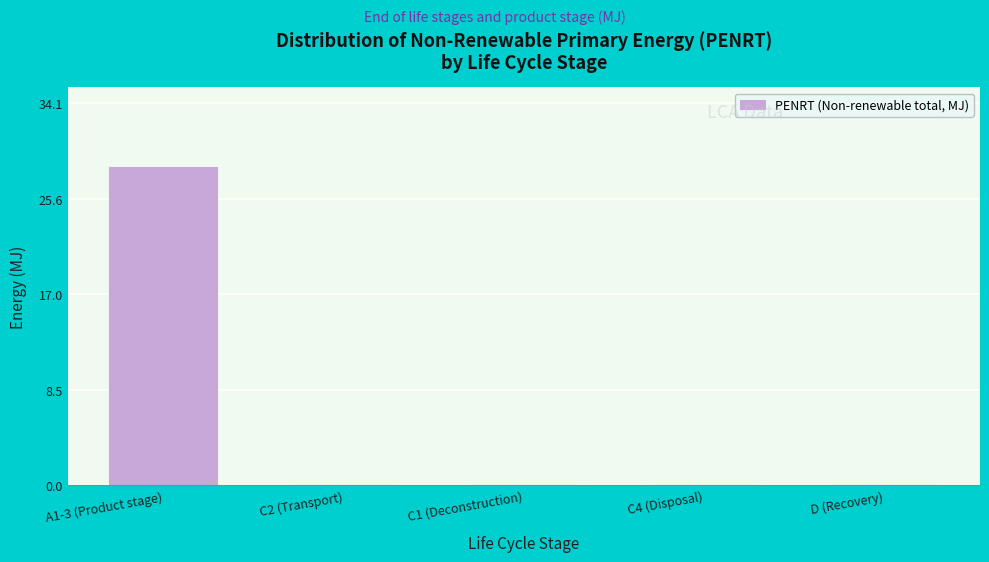

True or false: the data shows 0.1 at C4 (Disposal).

True